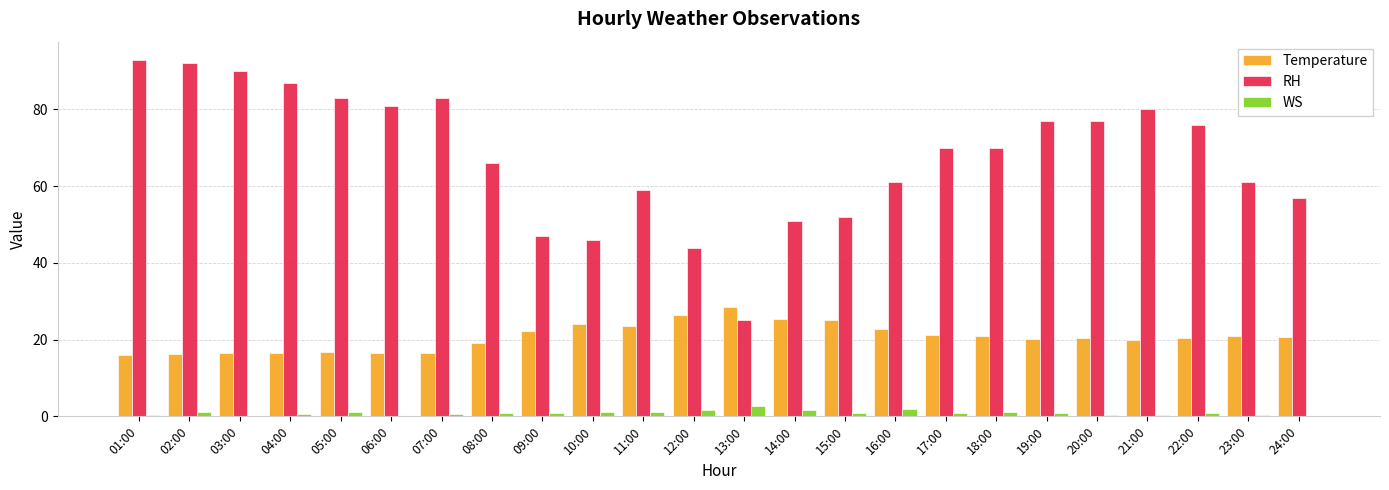

The value of Temperature at 09:00 is 22.3. True or false?

True